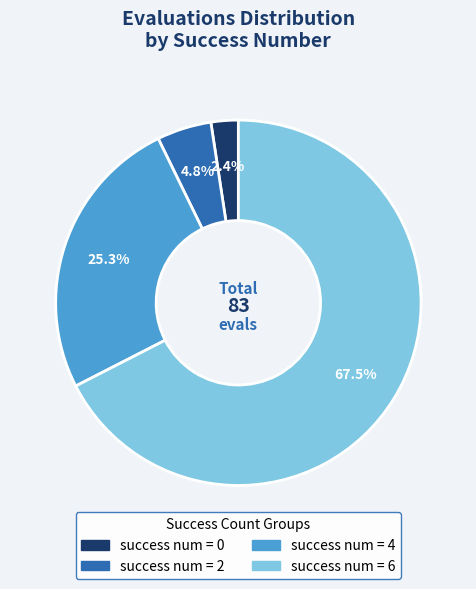

Is there a majority slice in this chart?

Yes